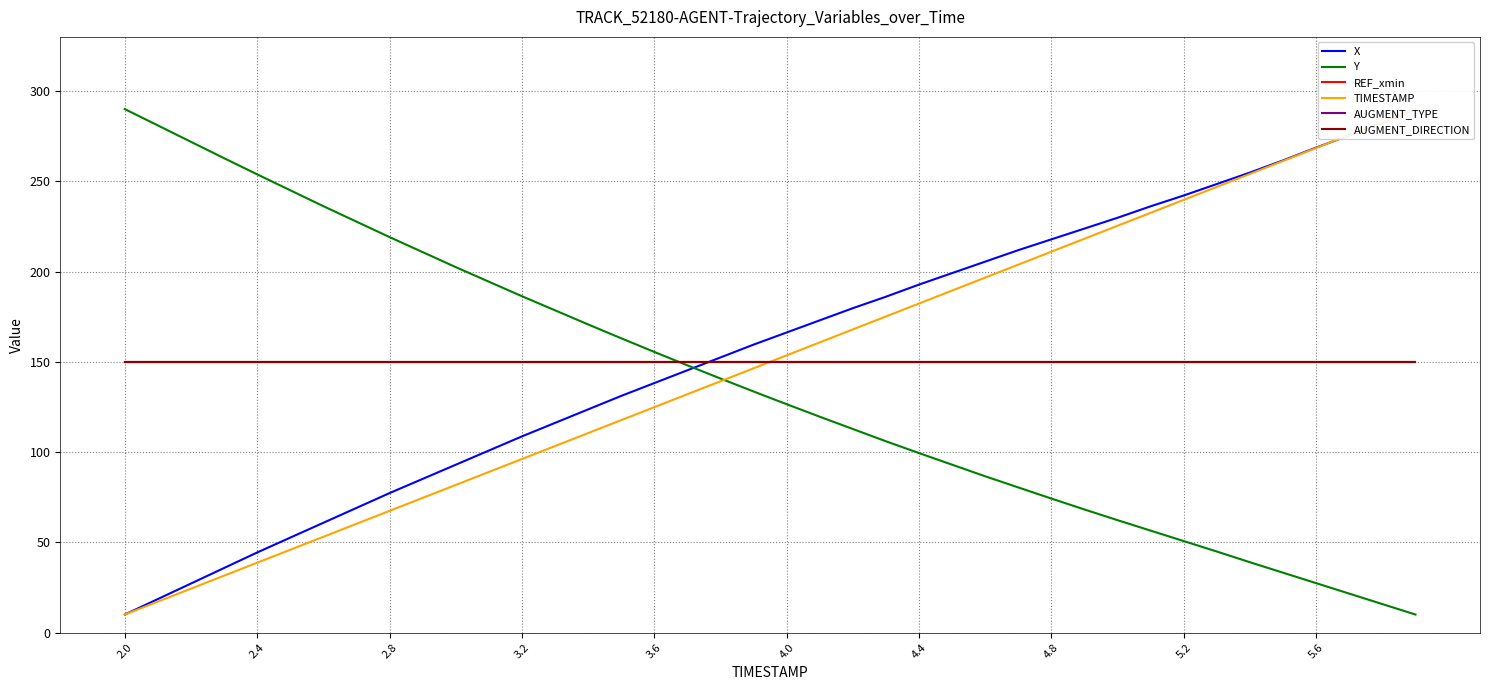

Is this an area chart (filled region under the line)?

No